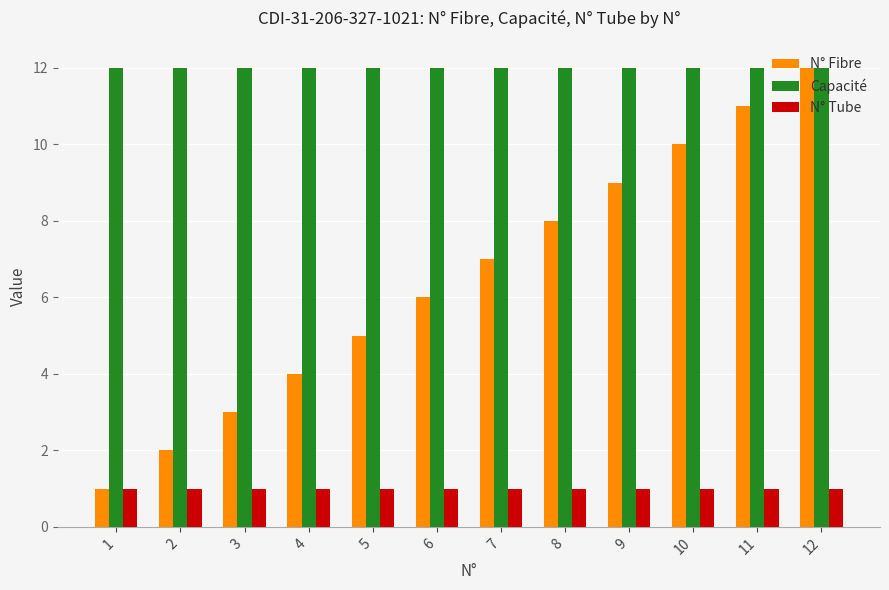

What is the difference between the maximum and minimum values in the N° Fibre series?

11